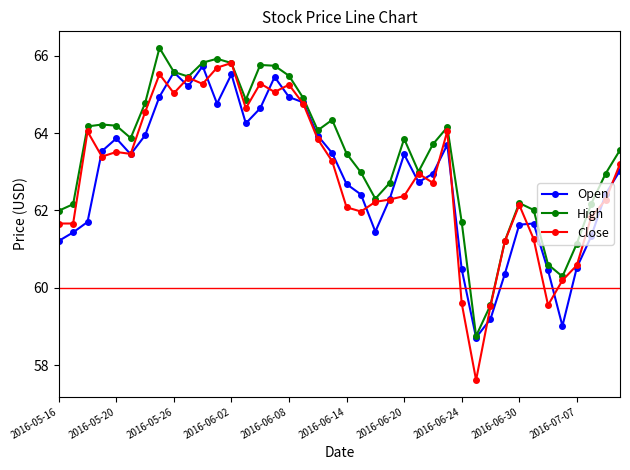

At how many categories does at least one series exceed 58?

40